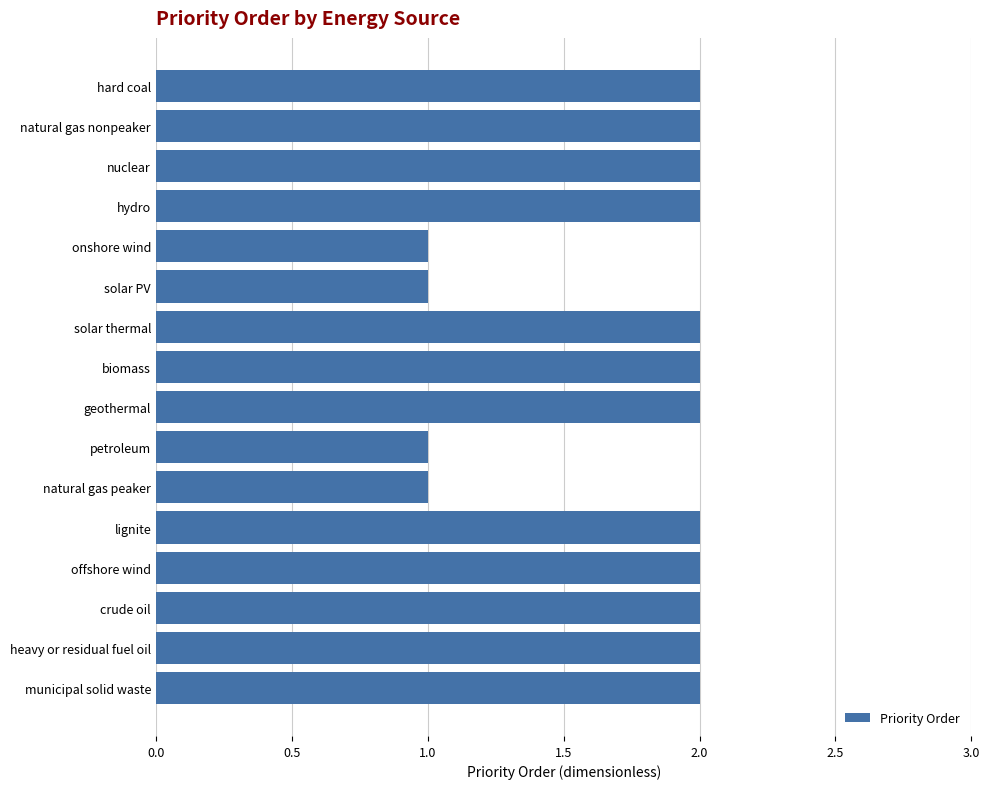

What is the label of the 9th bar from the top?

geothermal